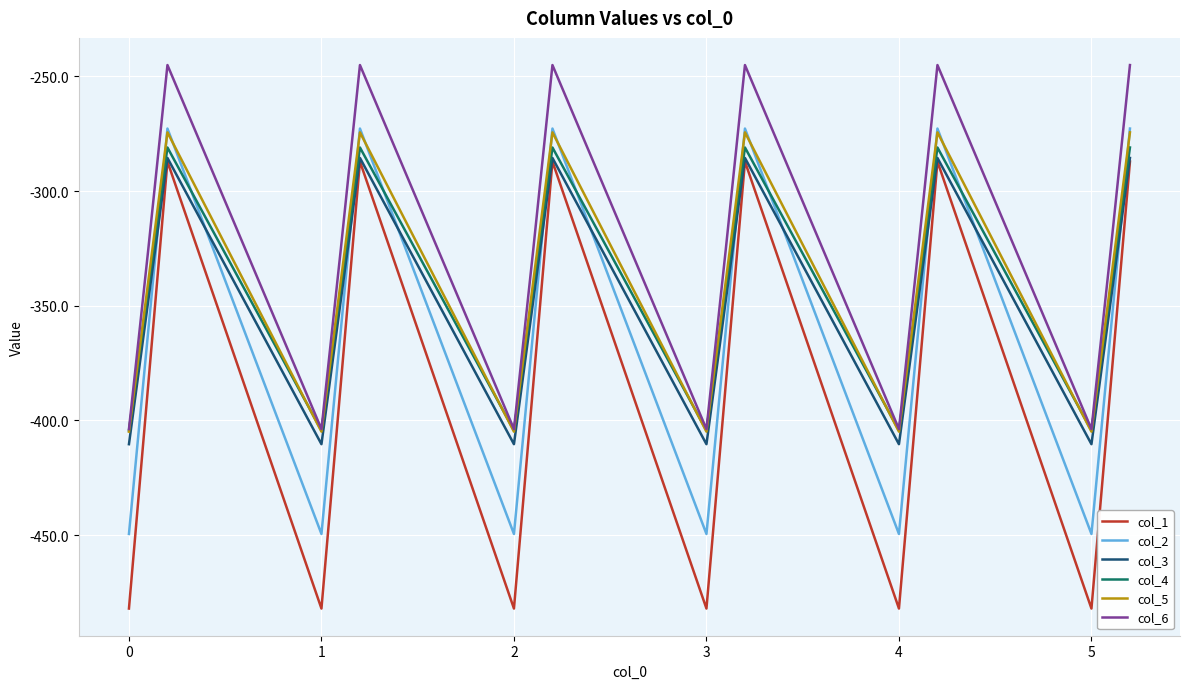

True or false: col_6 and col_3 cross at least once.

False